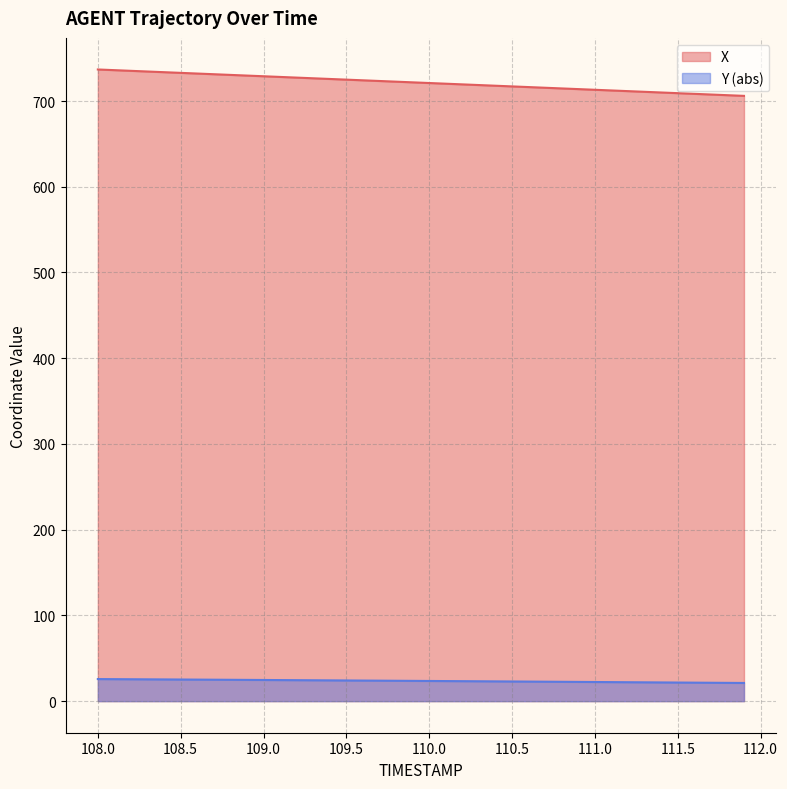

Rank the categories by X value from lowest to highest.

111.9, 111.8, 111.7, 111.6, 111.5, 111.4, 111.3, 111.2, 111.1, 111.0, 110.9, 110.8, 110.7, 110.6, 110.5, 110.4, 110.3, 110.2, 110.1, 110.0, 109.9, 109.8, 109.7, 109.6, 109.5, 109.4, 109.3, 109.2, 109.1, 109.0, 108.9, 108.8, 108.7, 108.6, 108.5, 108.4, 108.3, 108.2, 108.1, 108.0